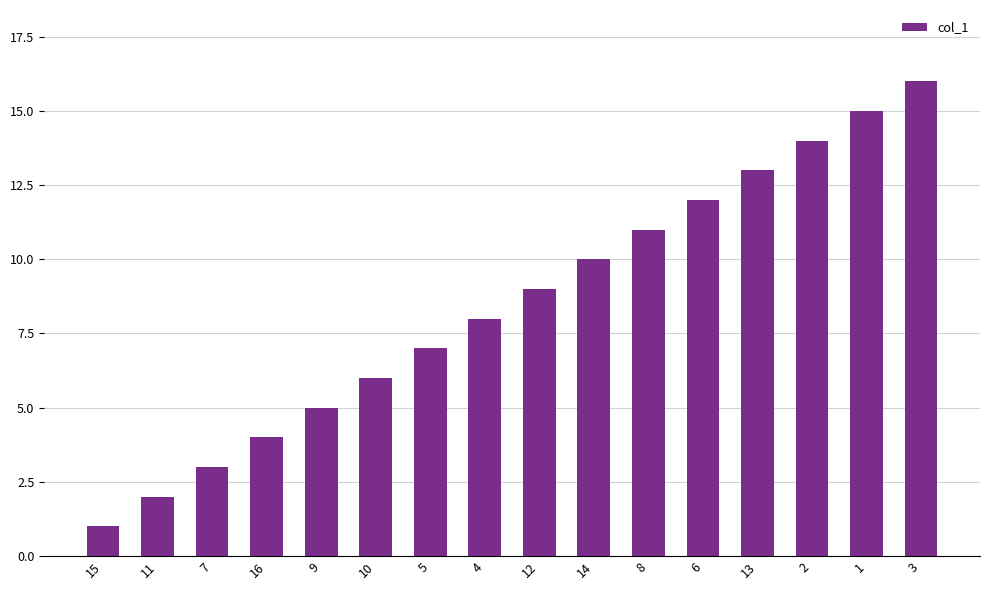

Reading right to left, transcribe all the data shown in this chart.

3=16	1=15	2=14	13=13	6=12	8=11	14=10	12=9	4=8	5=7	10=6	9=5	16=4	7=3	11=2	15=1